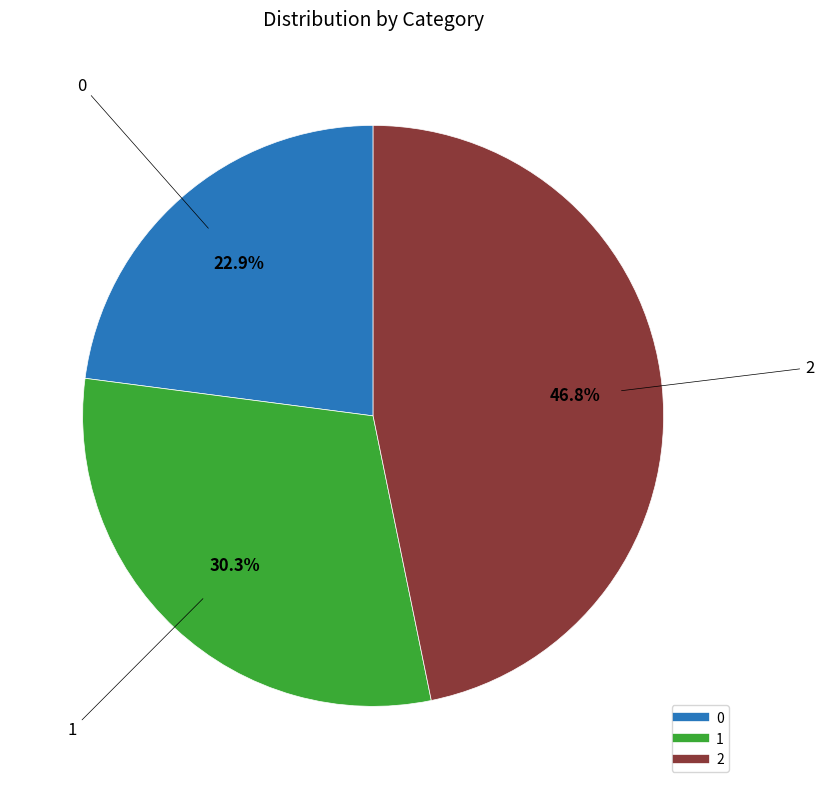

What percentage is the 1 slice, to the nearest percent?

30%